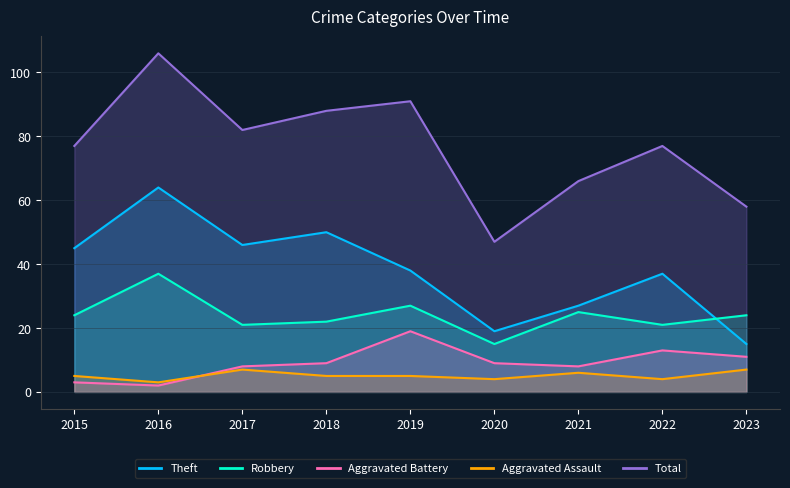

How many data points in Total are less than 77?

3